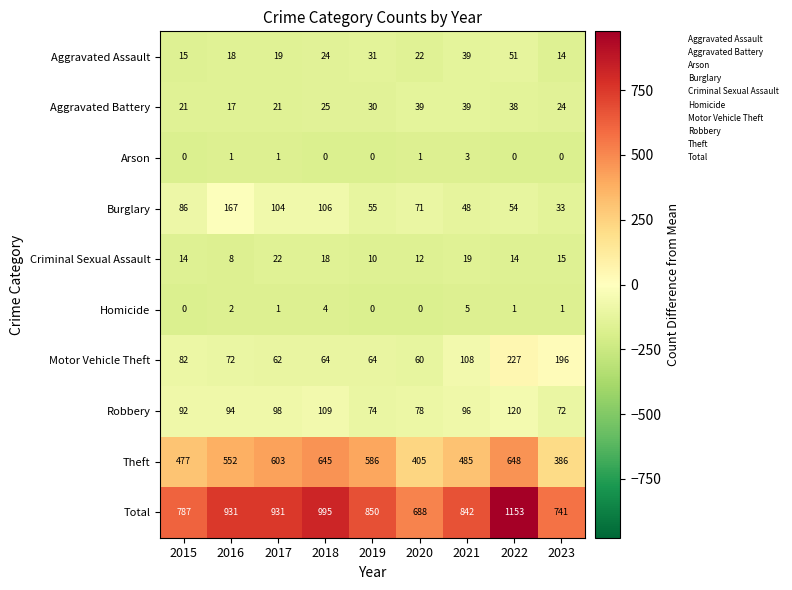

What is the spread (max minus min) of values at 2022?

1153